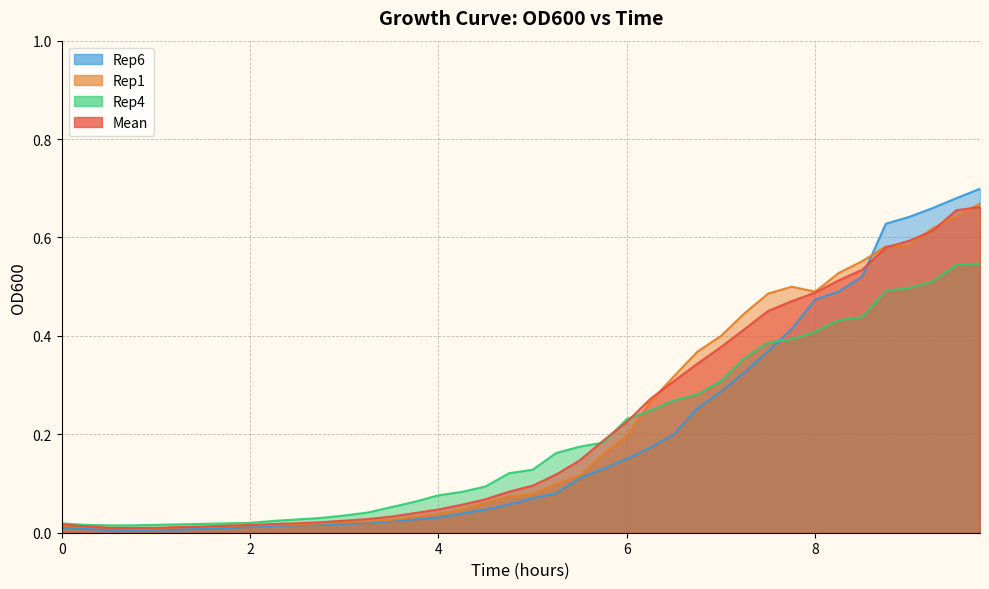

Reading left to right, what are all the values shown in this chart?

Mean: 0.0	0.0	0.0	0.0	0.0	0.0	0.0	0.0	0.0	0.0	0.0	0.0	0.0	0.0	0.0	0.0	0.0	0.1	0.1	0.1	0.1	0.1	0.1	0.2	0.2	0.3	0.3	0.3	0.4	0.4	0.5	0.5	0.5	0.5	0.5	0.6	0.6	0.6	0.7	0.7
Rep1: 0.0	0.0	0.0	0.0	0.0	0.0	0.0	0.0	0.0	0.0	0.0	0.0	0.0	0.0	0.0	0.0	0.0	0.0	0.1	0.1	0.1	0.1	0.1	0.2	0.2	0.3	0.3	0.4	0.4	0.4	0.5	0.5	0.5	0.5	0.6	0.6	0.6	0.6	0.6	0.7
Rep4: 0.0	0.0	0.0	0.0	0.0	0.0	0.0	0.0	0.0	0.0	0.0	0.0	0.0	0.0	0.1	0.1	0.1	0.1	0.1	0.1	0.1	0.2	0.2	0.2	0.2	0.2	0.3	0.3	0.3	0.4	0.4	0.4	0.4	0.4	0.4	0.5	0.5	0.5	0.5	0.5
Rep6: 0.0	0.0	0.0	0.0	0.0	0.0	0.0	0.0	0.0	0.0	0.0	0.0	0.0	0.0	0.0	0.0	0.0	0.0	0.0	0.1	0.1	0.1	0.1	0.1	0.1	0.2	0.2	0.3	0.3	0.3	0.4	0.4	0.5	0.5	0.5	0.6	0.6	0.7	0.7	0.7